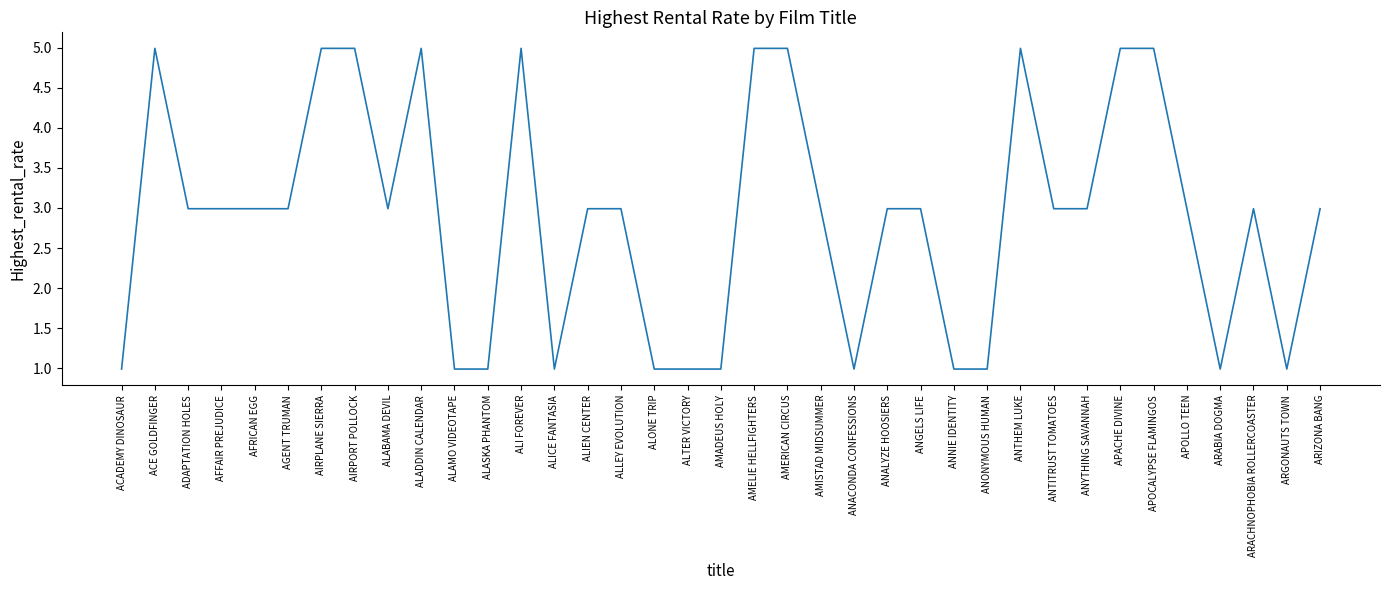

What is the smallest value displayed?

1.0